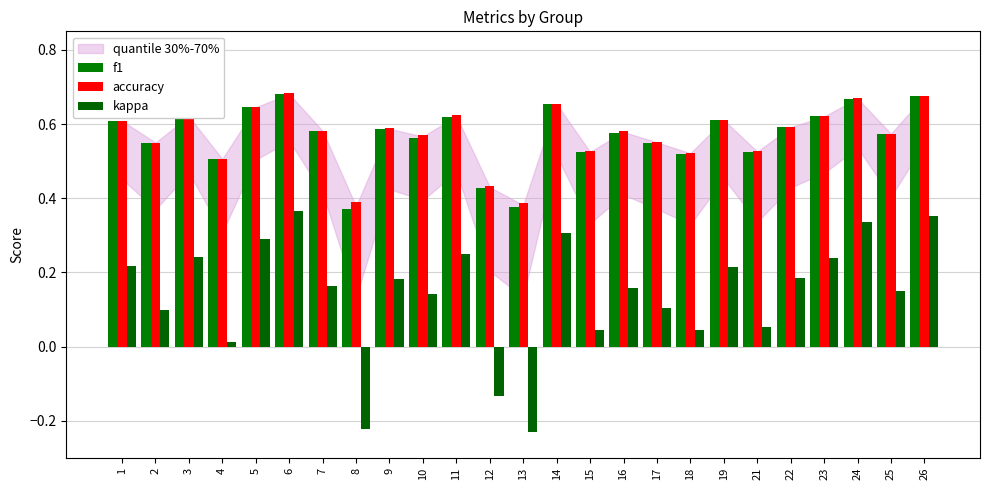

Is the value of f1 at 26 greater than the value of kappa at 25?

Yes